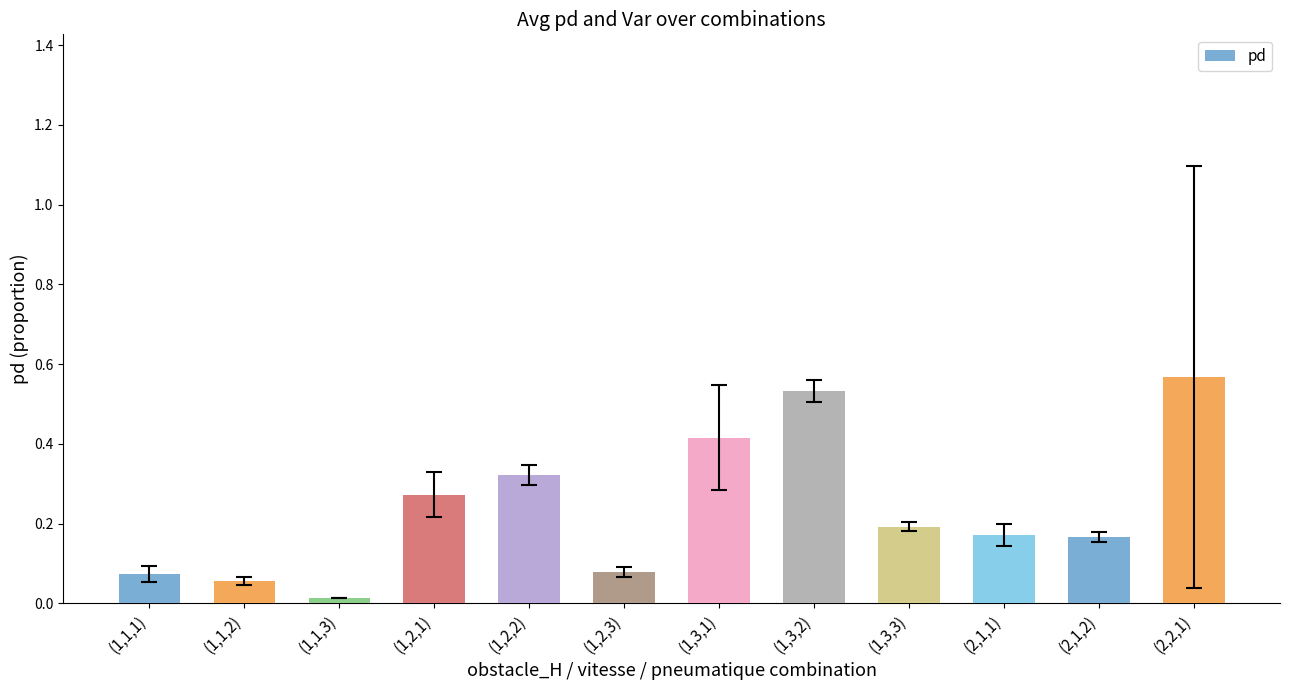

Does the chart contain stacked bars?

No